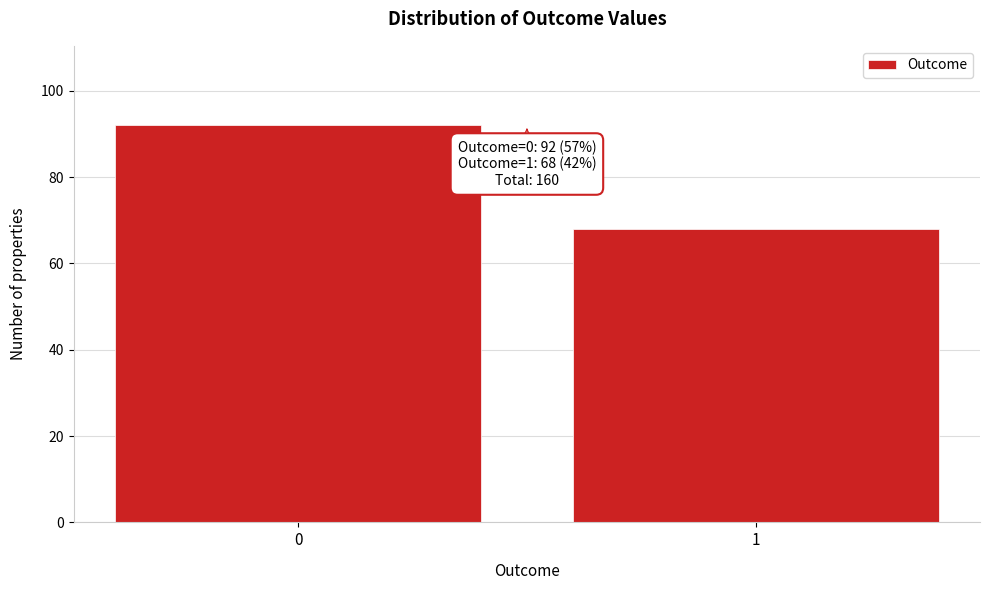

Reading left to right, transcribe all the data shown in this chart.

92	68